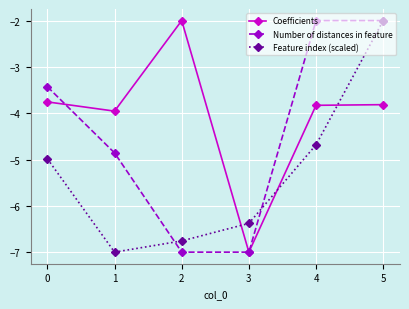

Which series ends up on top after the final intersection of Feature index (scaled) and Coefficients?

Feature index (scaled)